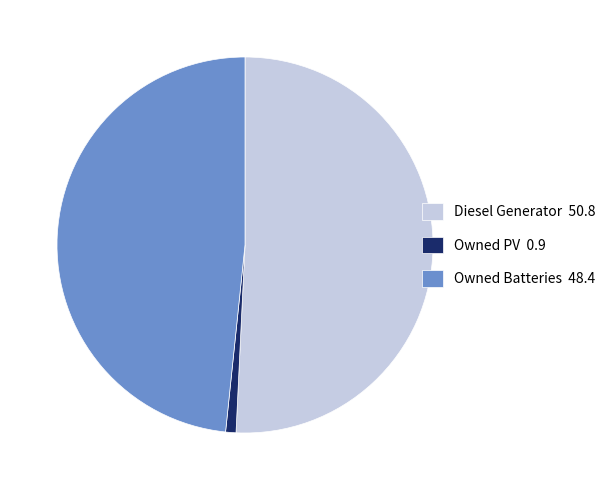

Which has a higher value, Diesel Generator or Owned Batteries?

Diesel Generator